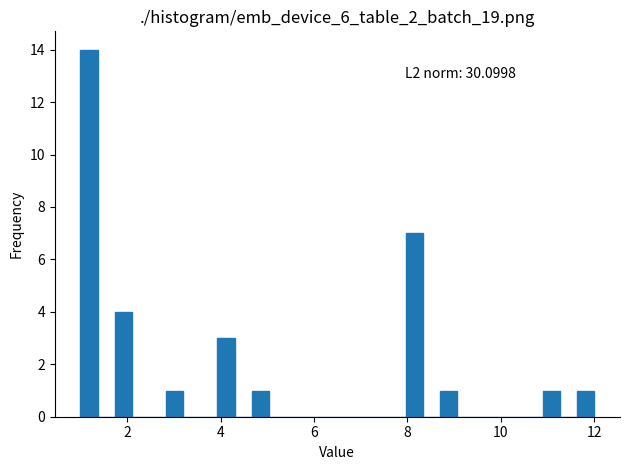

Read against the x-axis, roughly where is the centre of the tallest bar?

1.2